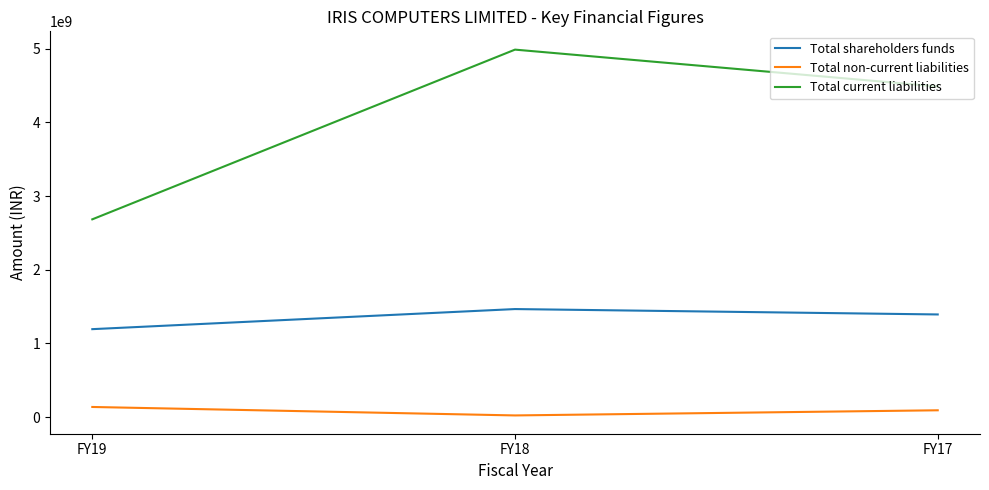

List the series in order of their peak value, lowest first.

Total non-current liabilities, Total shareholders funds, Total current liabilities